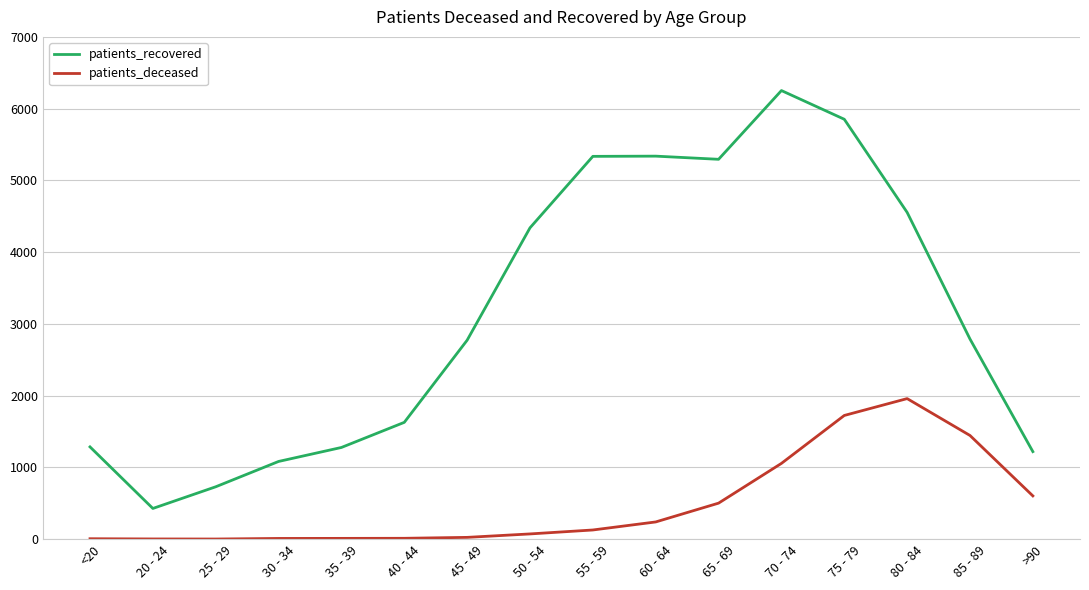

What is the average value of the patients_recovered series?

3136